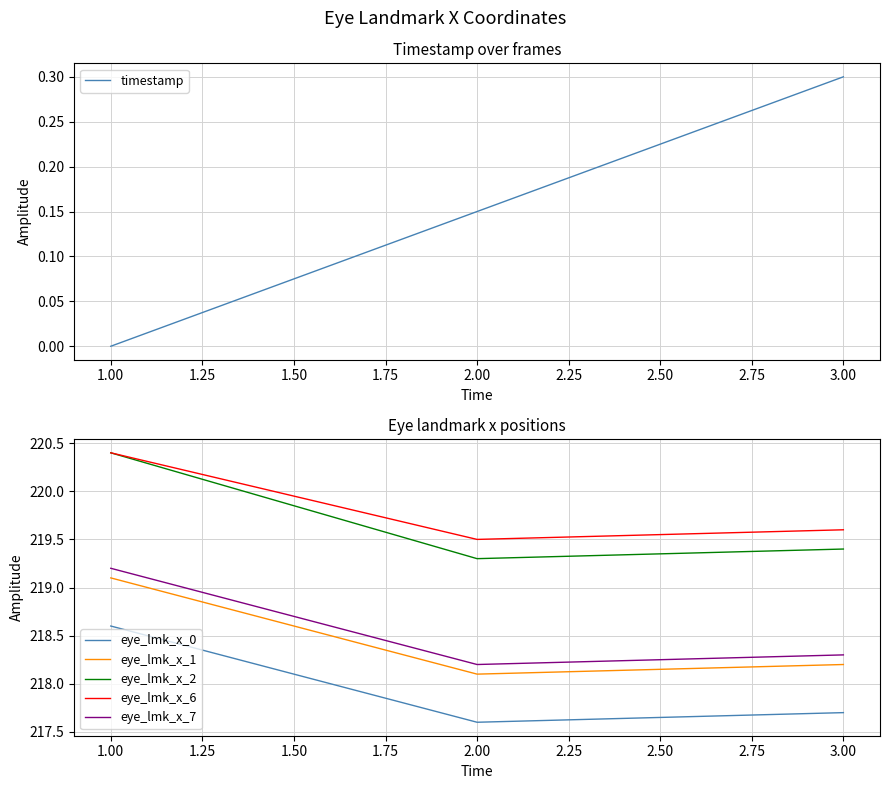

What is the value of the eye_lmk_x_2 point at the 1st from the left?

220.4